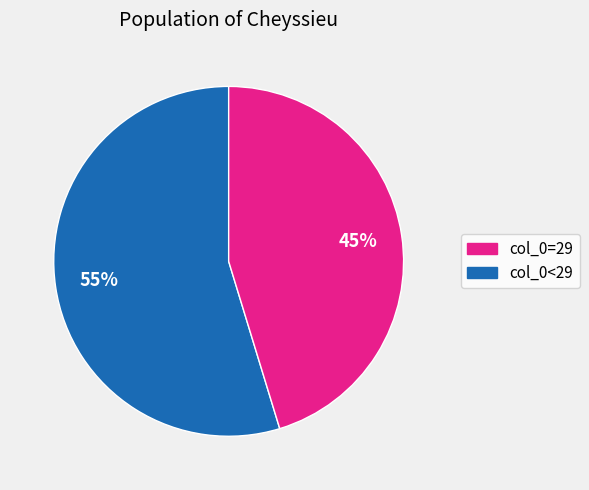

To the nearest percent, what is the average slice percentage?

50%